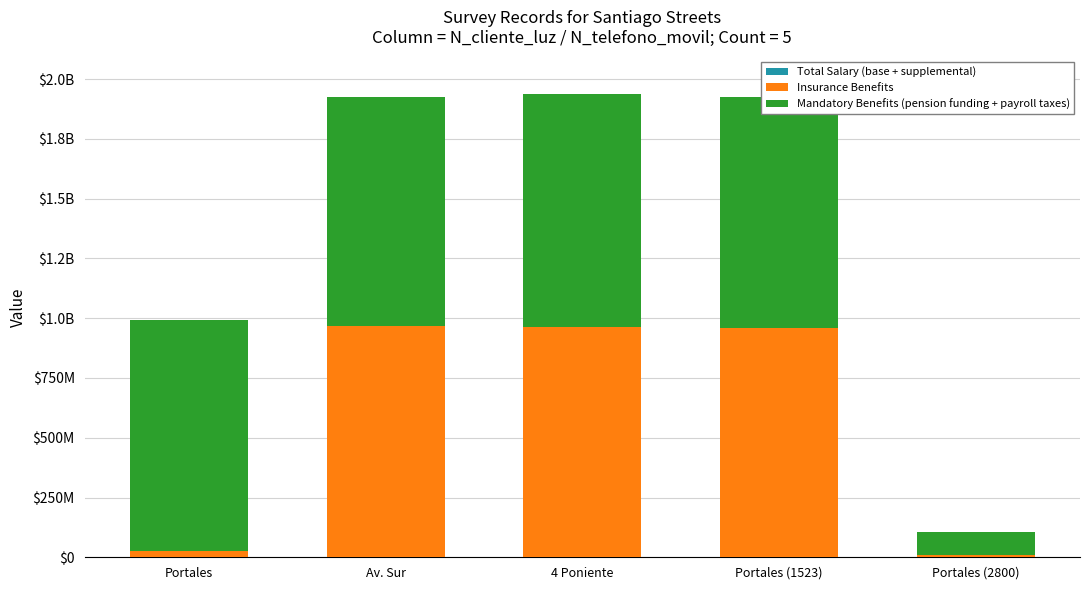

Are the bars grouped side by side (vs. stacked)?

No